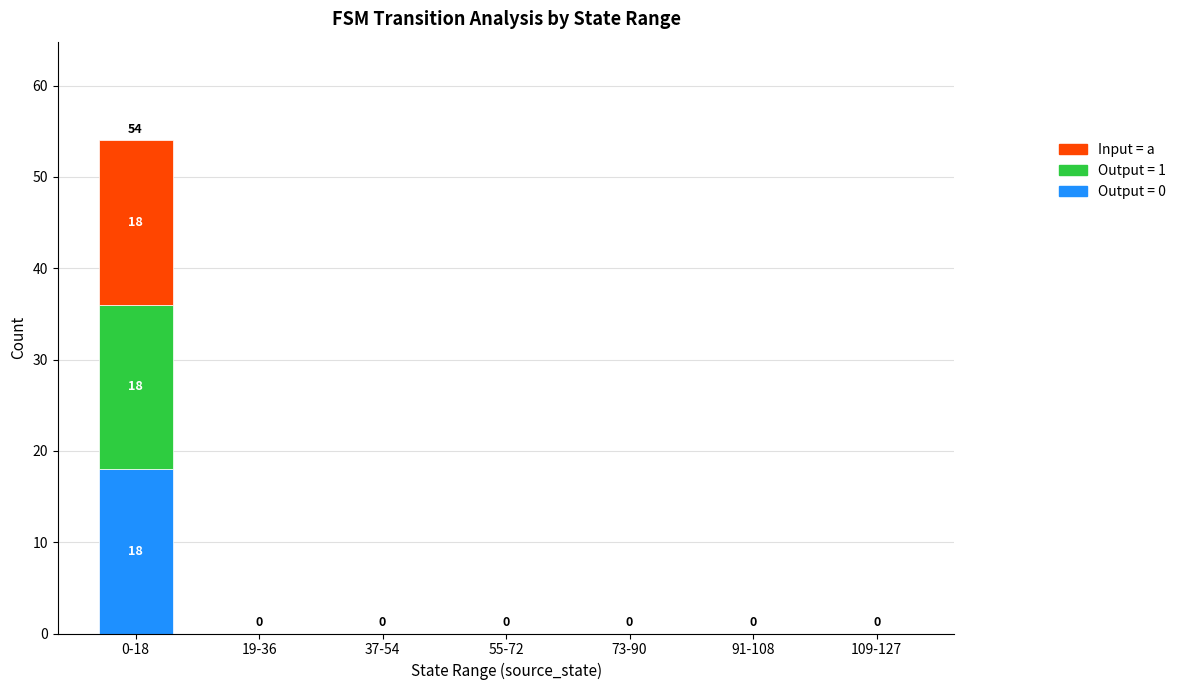

True or false: Output = 0 has a value of 0 at 55-72.

True